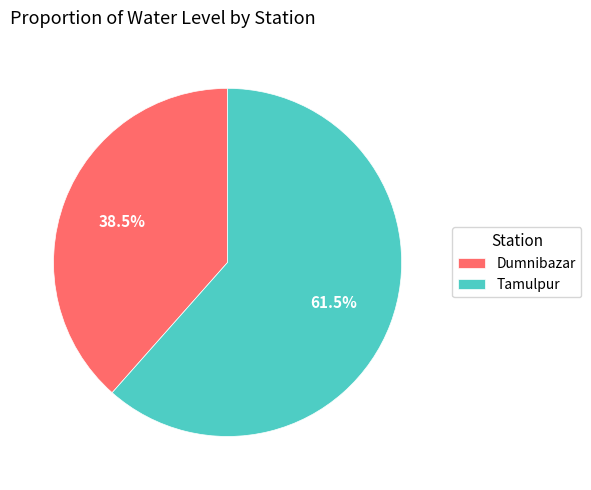

Combined, what portion of the pie is Tamulpur and Dumnibazar?

100.0%